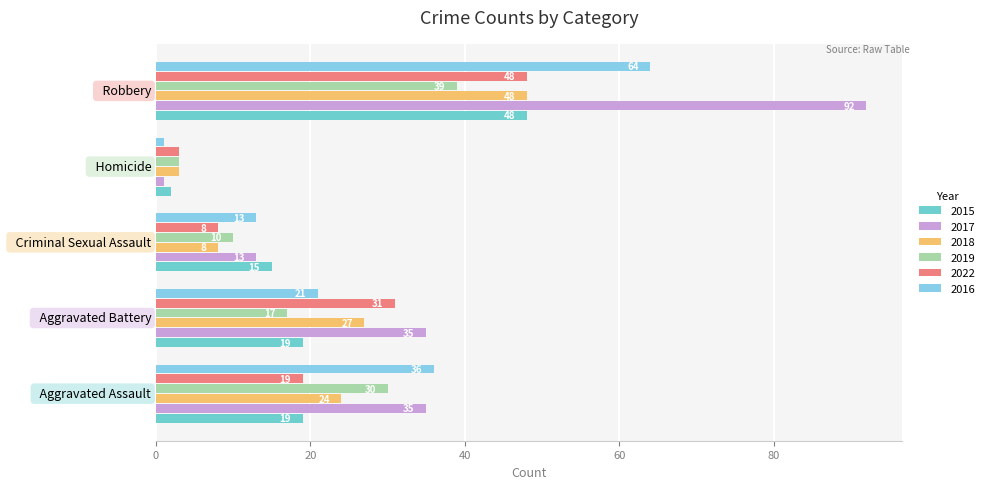

What is the minimum value for 2017?

1